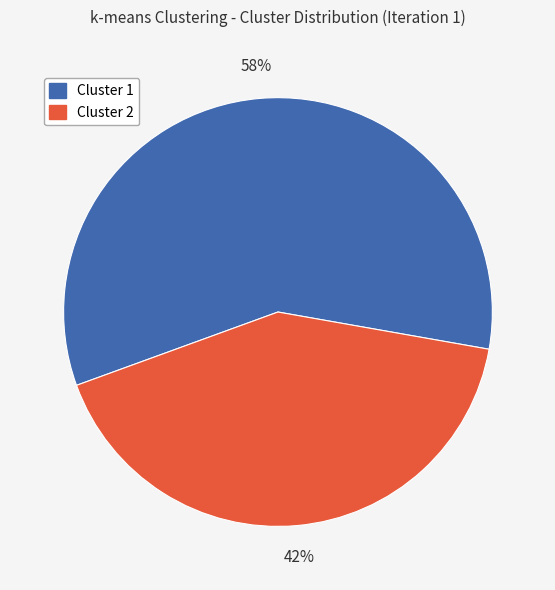

To the nearest percent, what is the combined percentage of Cluster 1 and Cluster 2?

100%